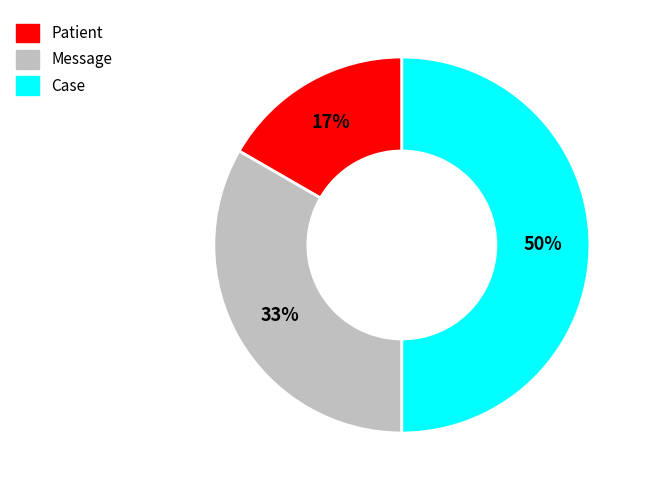

Rank the categories by value from highest to lowest.

Case, Message, Patient